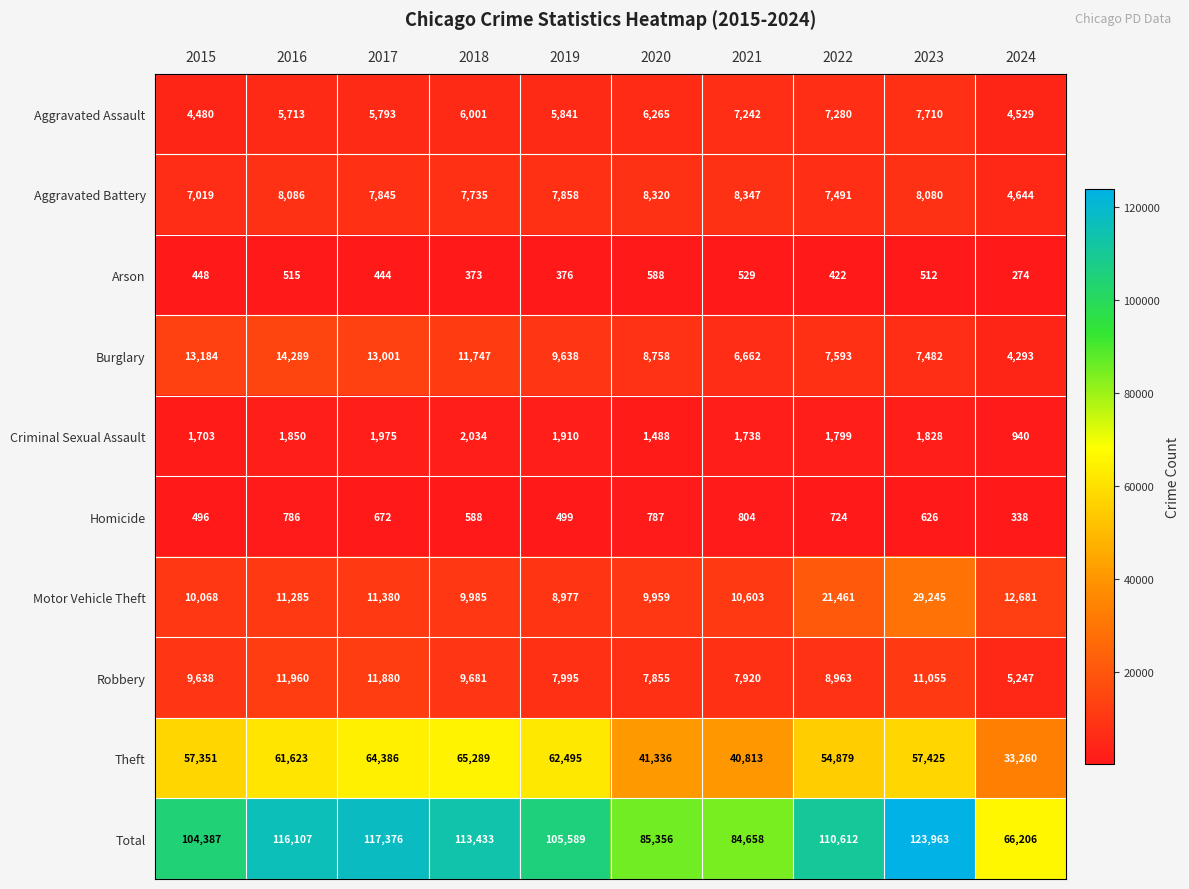

Is the value of Motor Vehicle Theft at 2022 greater than the value of Total at 2020?

No